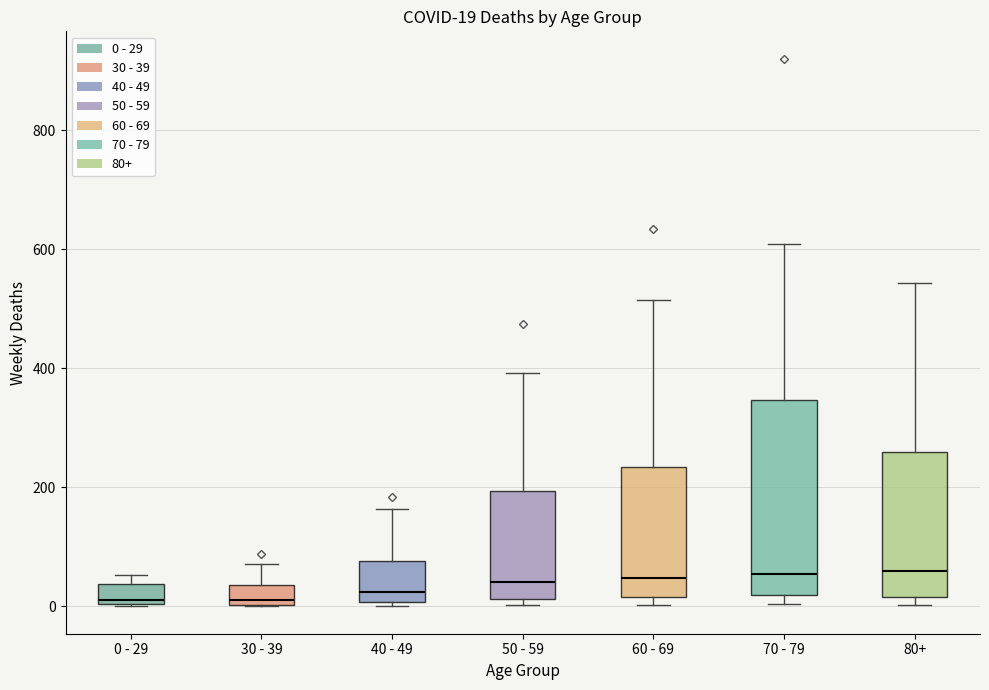

Which box is the tallest, from its lower edge to its upper edge?

70 - 79